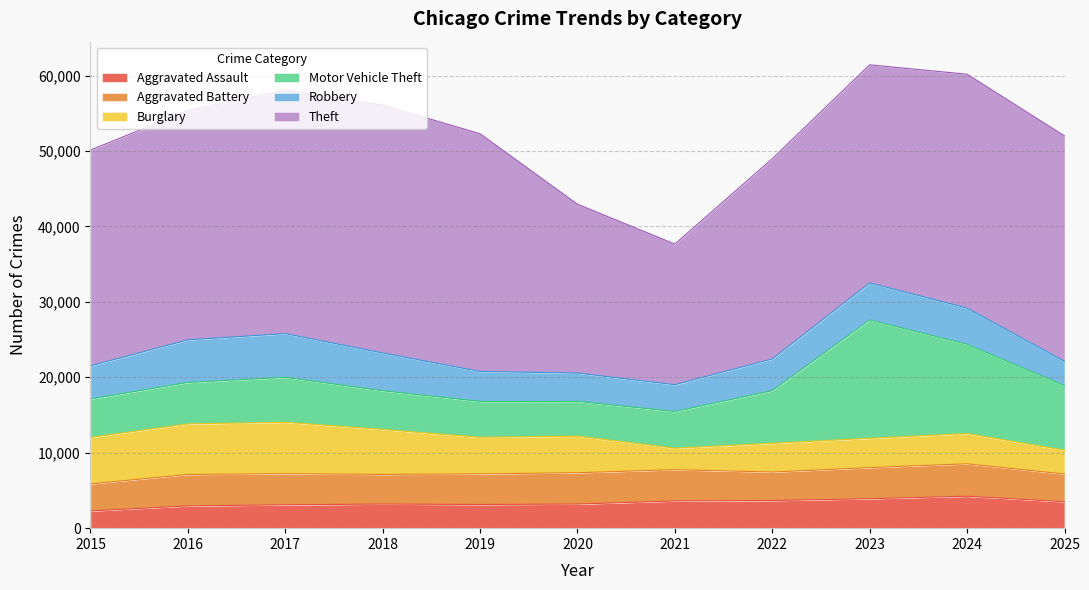

At which category is the sum across all series the highest?

2023